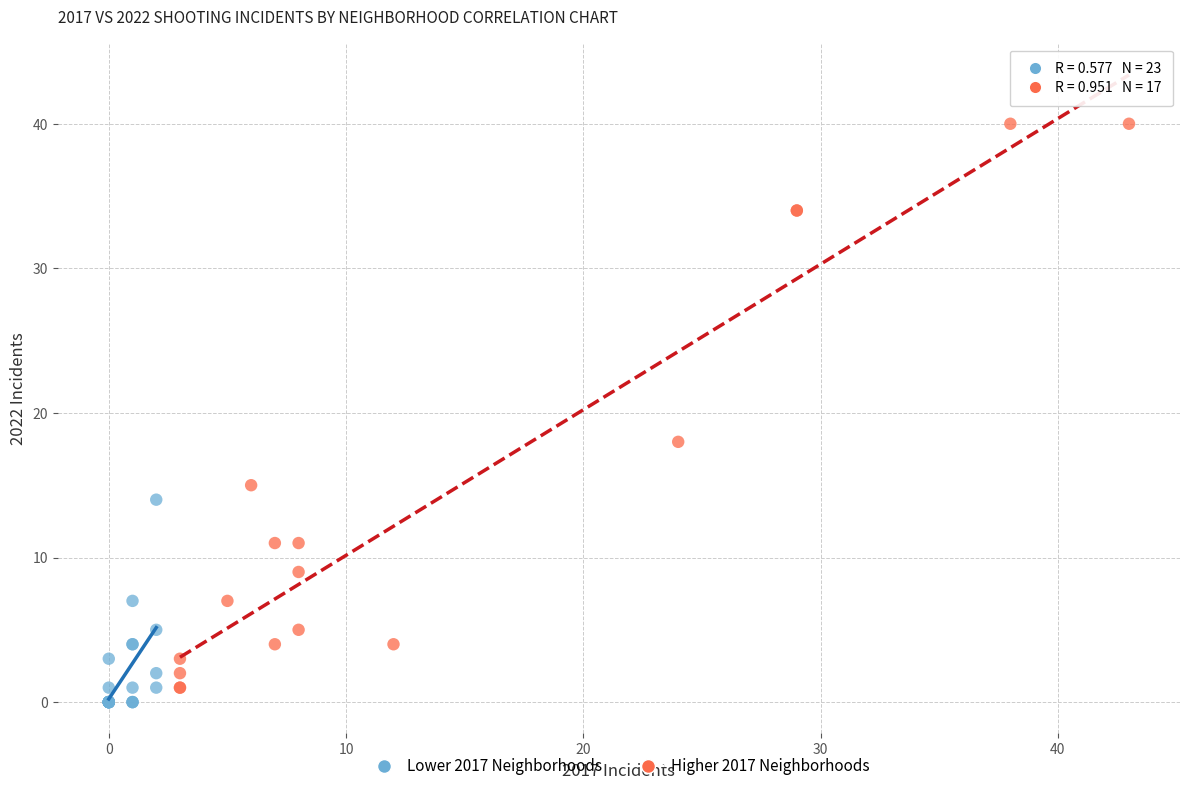

Which series reaches the maximum Y coordinate?

Higher 2017 Neighborhoods